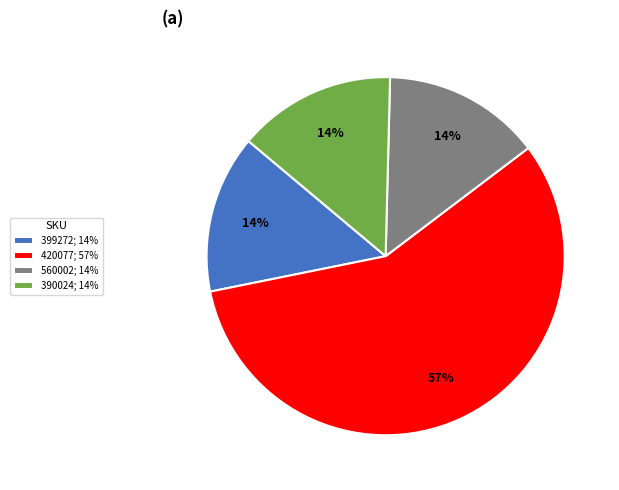

Which category has the biggest portion of the pie?

420077; 57%